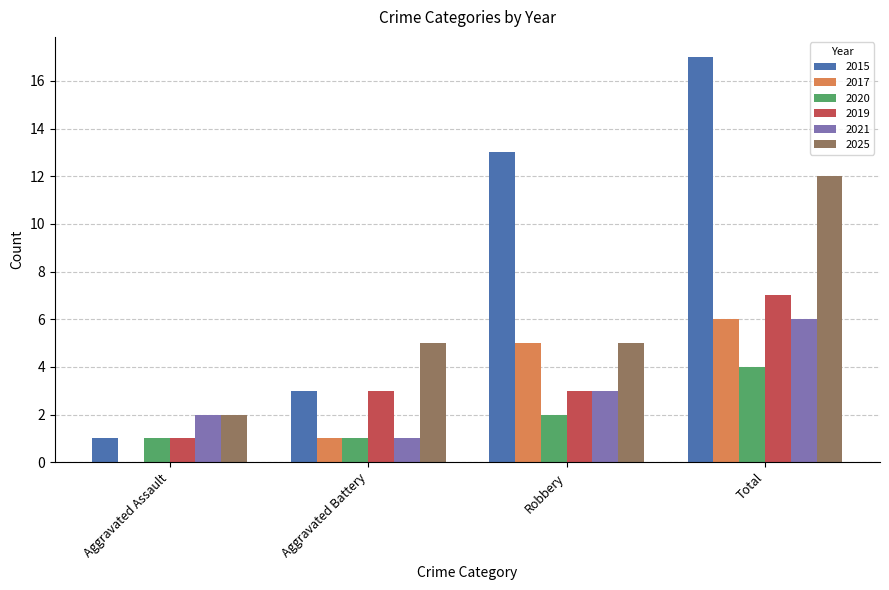

Are the bars horizontal?

No